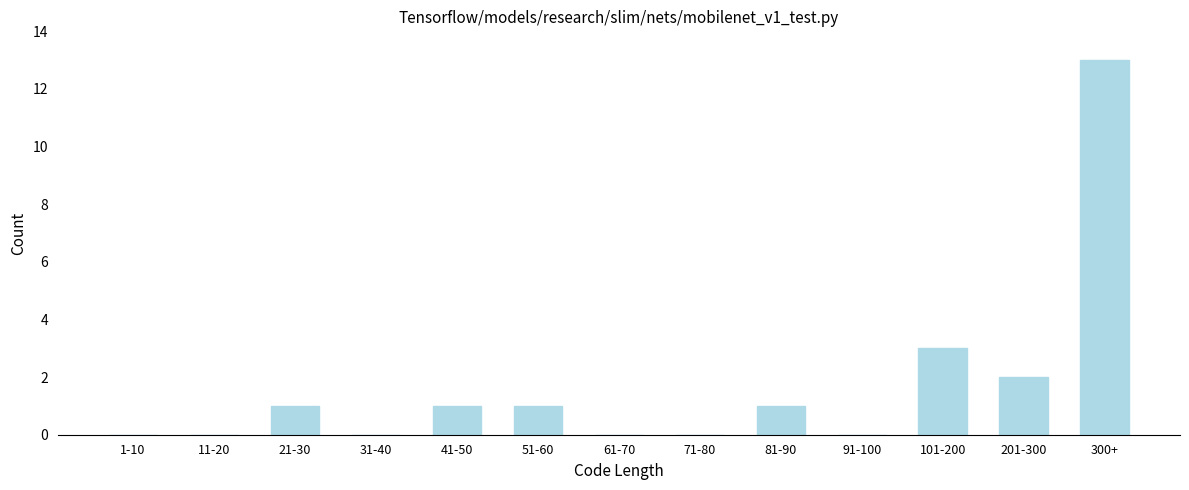

Reading left to right, extract all data points from this chart.

1-10=0	11-20=0	21-30=1	31-40=0	41-50=1	51-60=1	61-70=0	71-80=0	81-90=1	91-100=0	101-200=3	201-300=2	300+=13